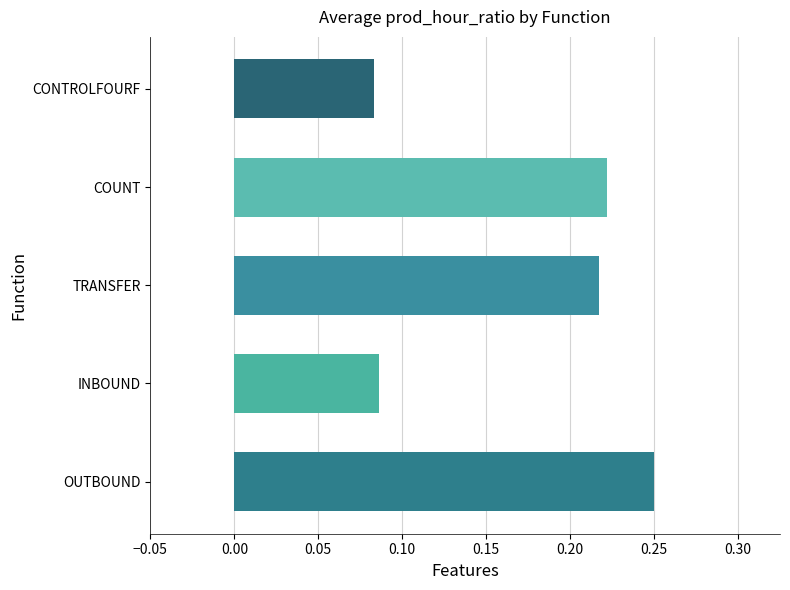

Which label corresponds to the largest value in the chart?

OUTBOUND